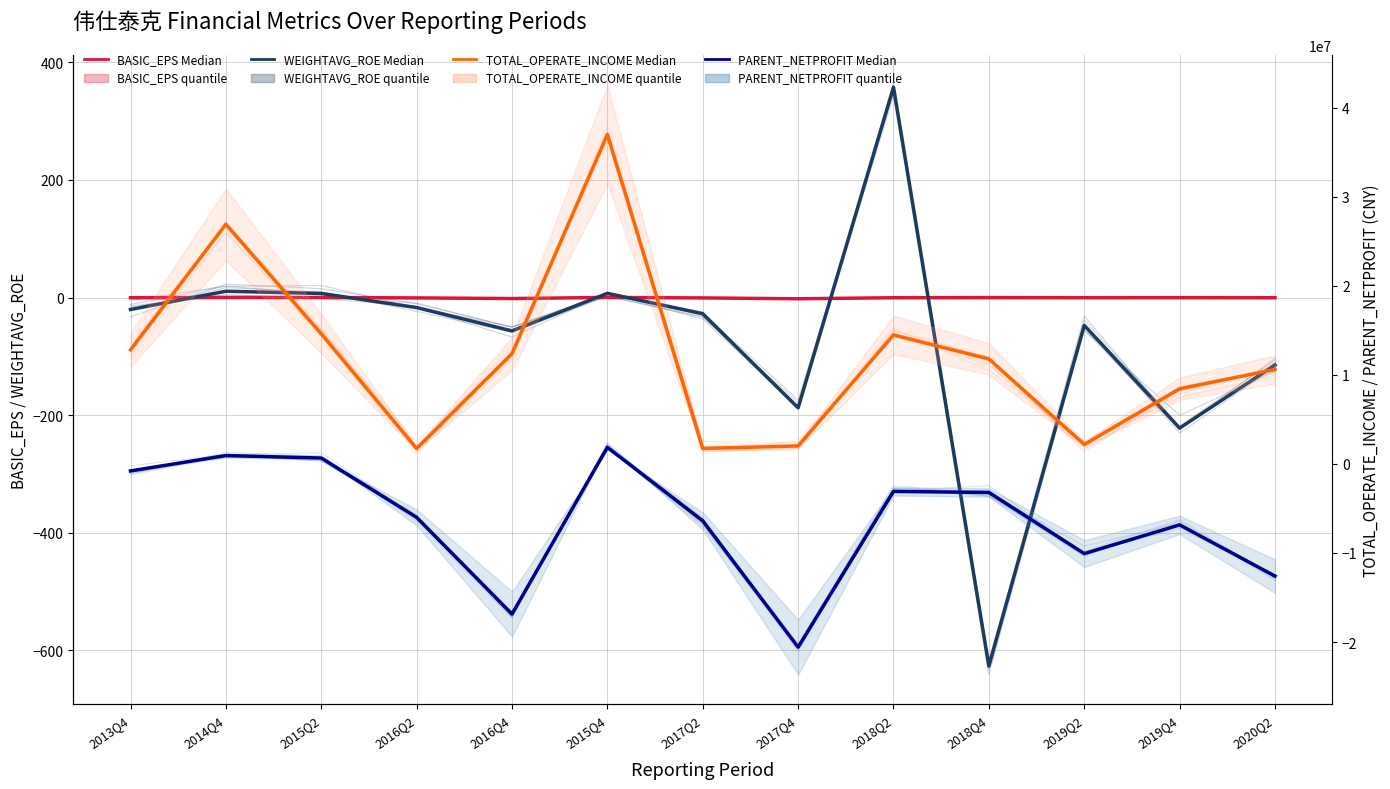

Which category has the highest value across all series?

2015Q4